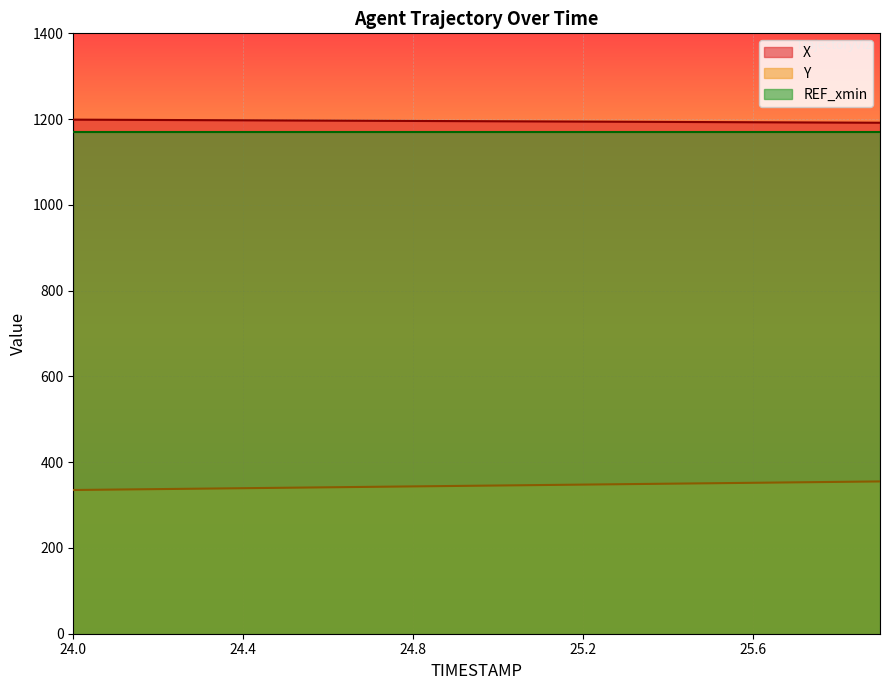

What is the value of the X point at the 15th from the left?

1193.4